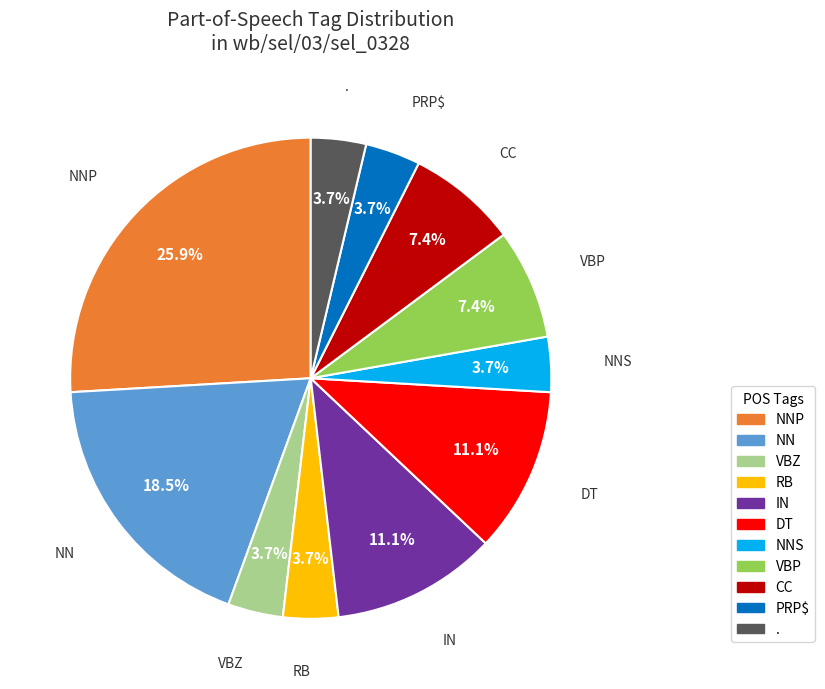

Does any single category account for the majority?

No